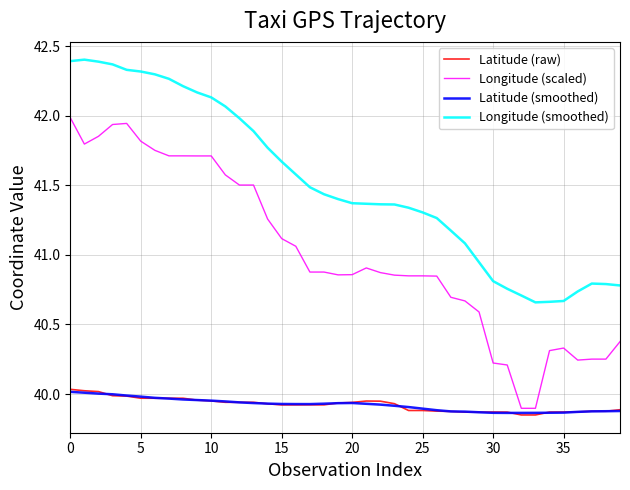

Which series has the largest total across all categories?

Longitude (smoothed)